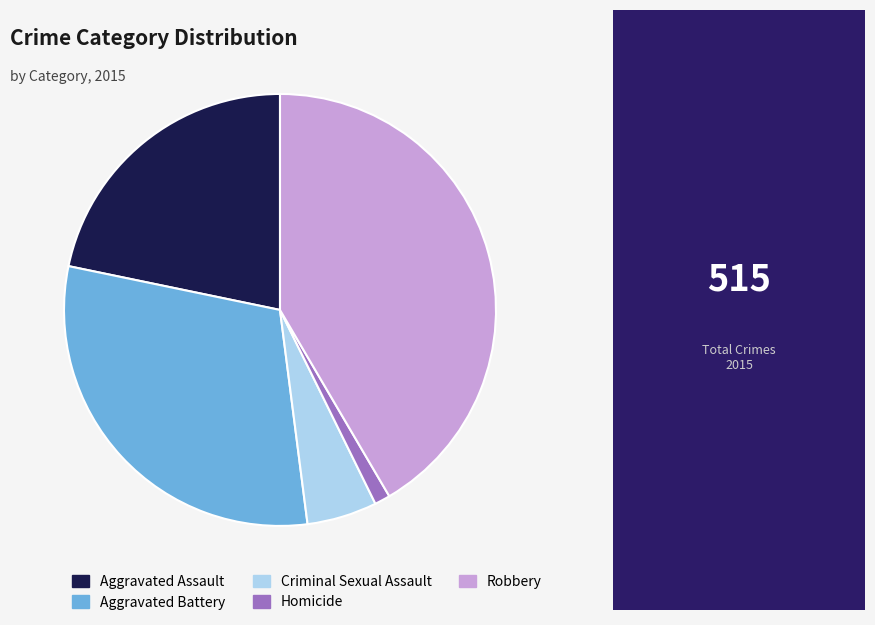

Which category has the smallest portion of the pie?

Homicide